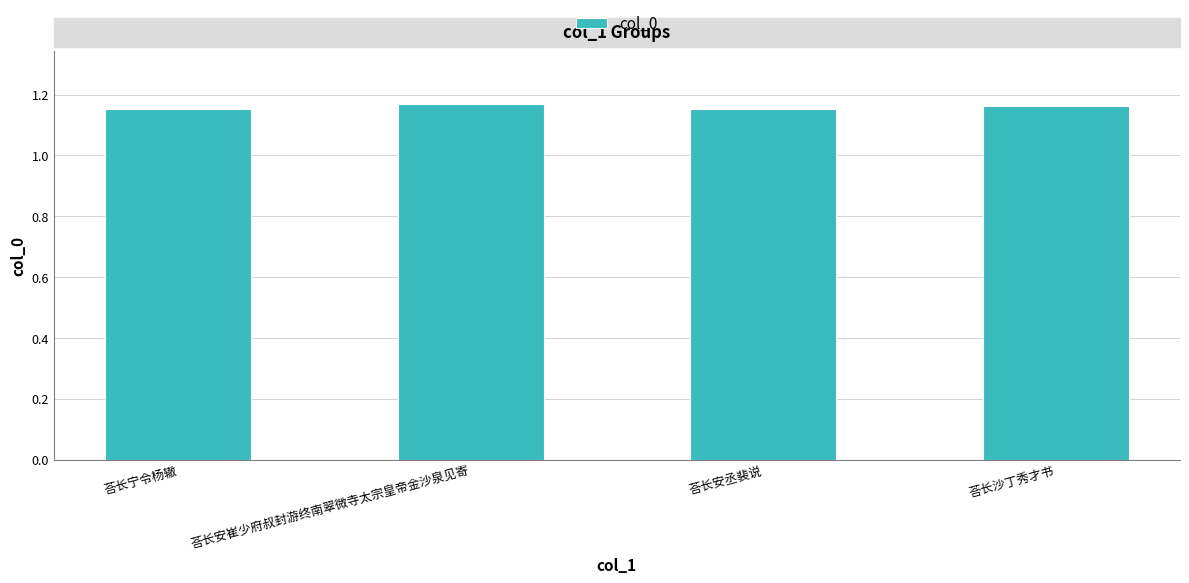

How many bars are there in total?

4